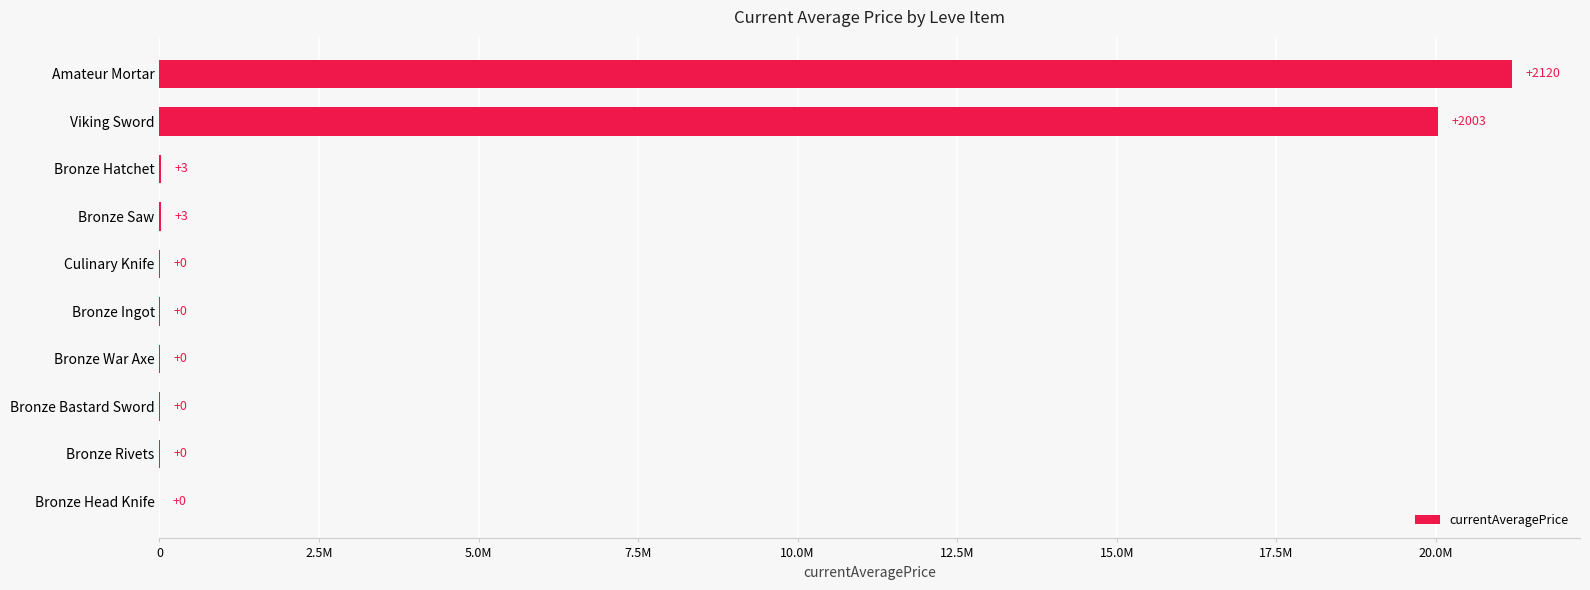

Are the bars horizontal?

Yes